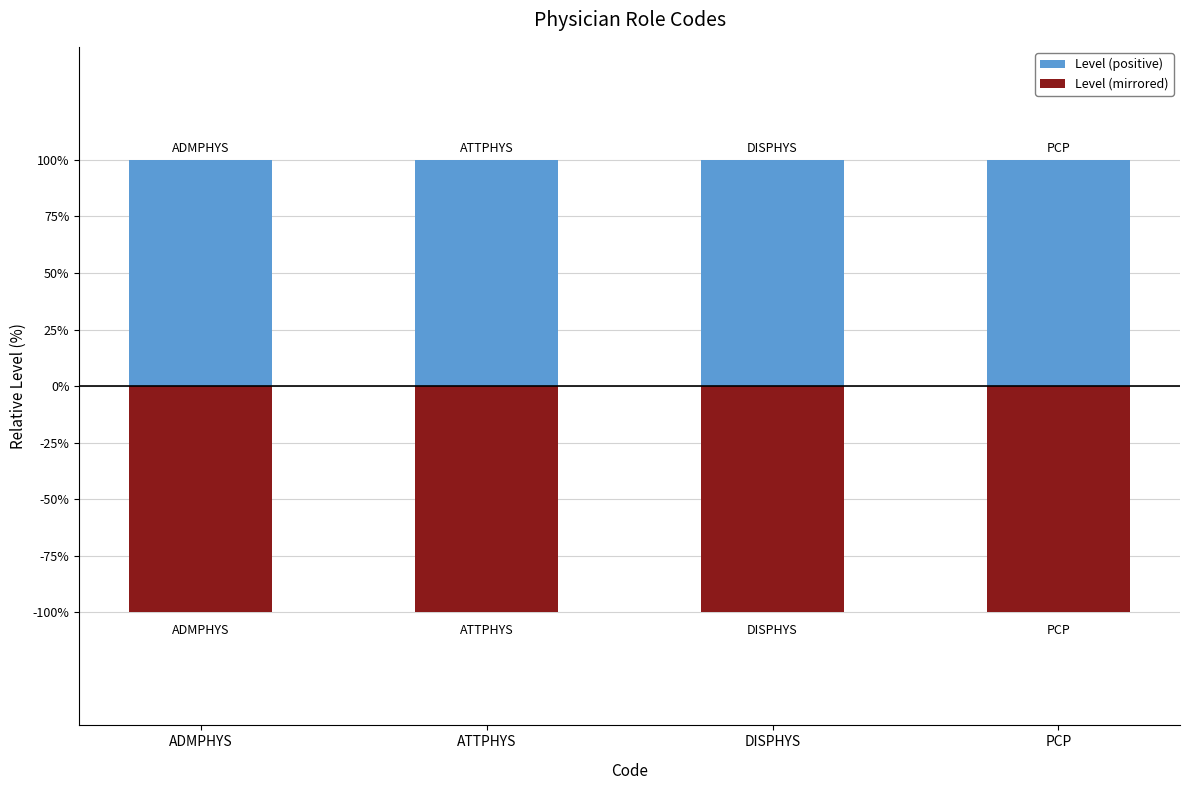

What is the value of the Level (positive) bar at the 4th from the left?

1